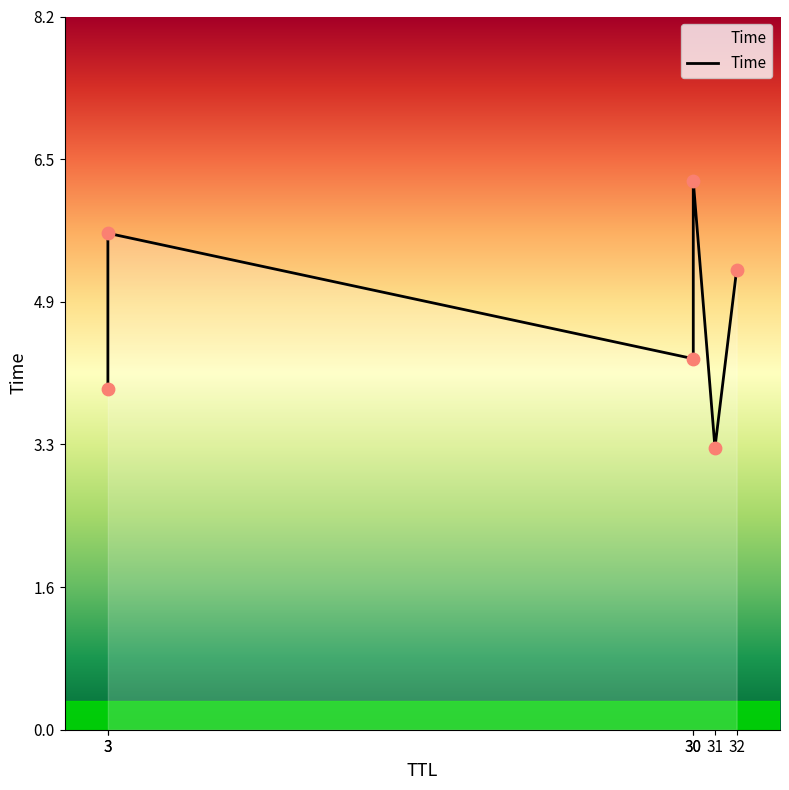

What is the ratio of the value at 30 to the value at 31?

1.9